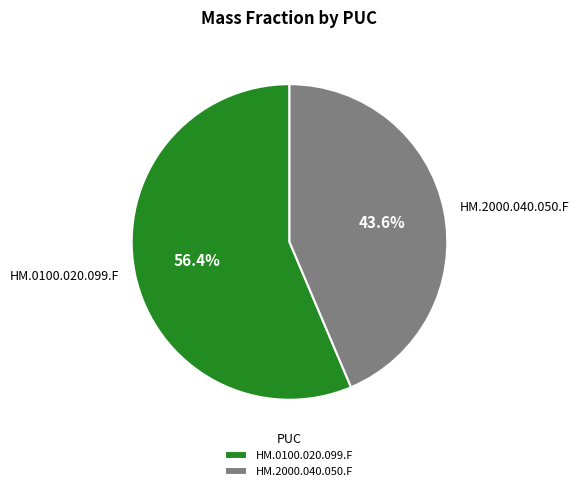

What percentage do HM.2000.040.050.F and HM.0100.020.099.F together represent?

100.0%